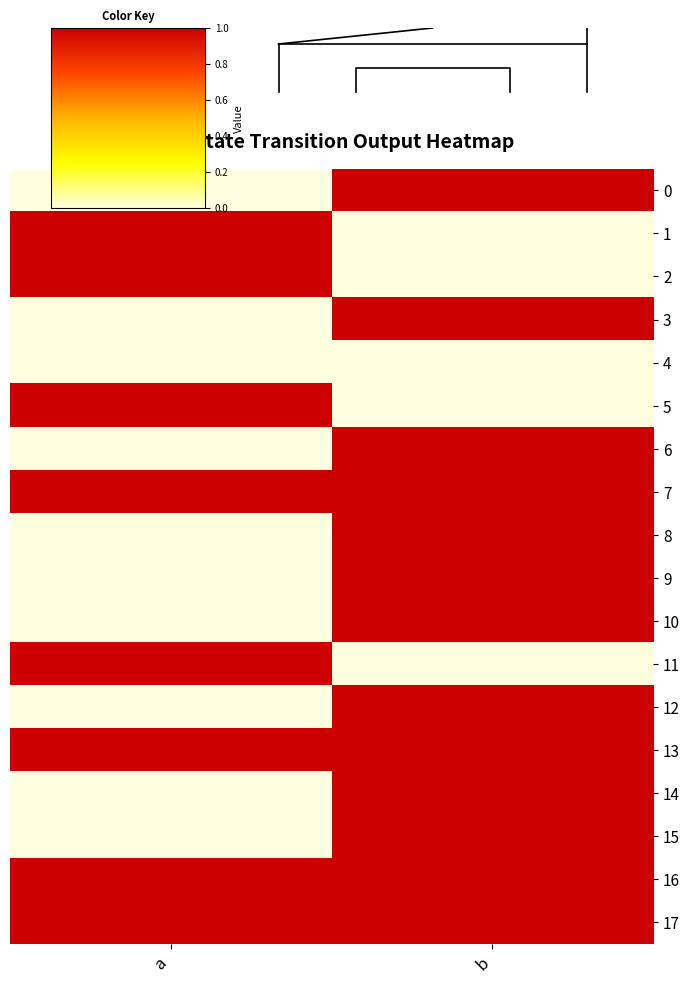

How many data points does each series have?

2